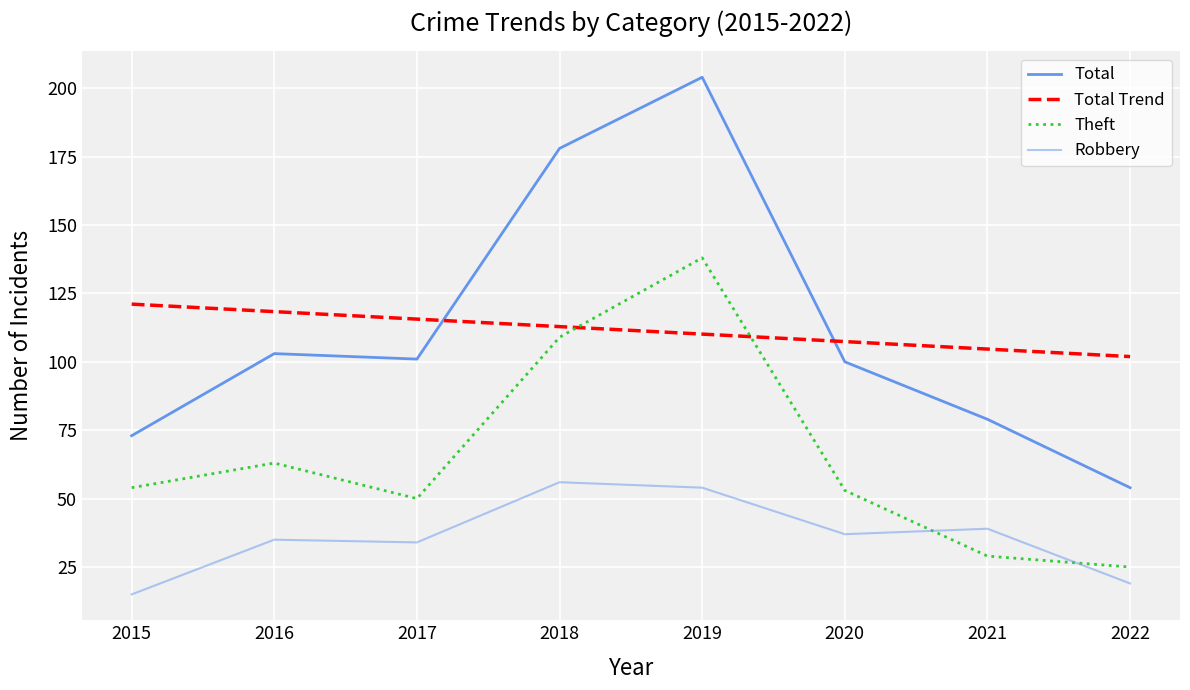

Is this an area chart (filled region under the line)?

No